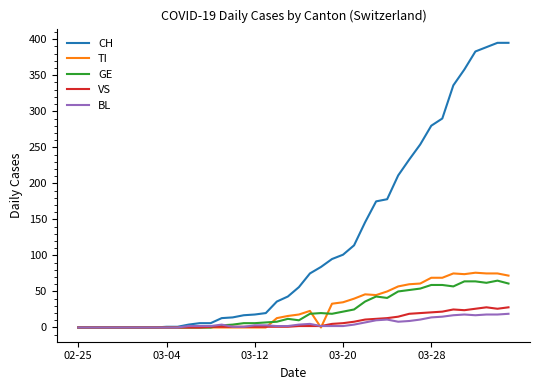

Which series has the largest range (max minus min)?

CH